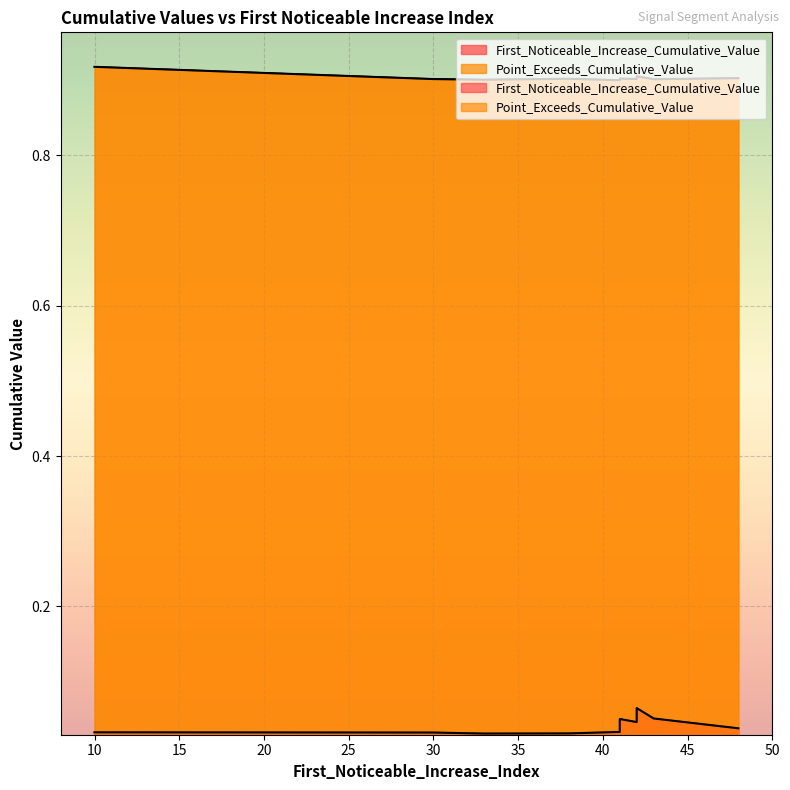

Which category has the lowest value in the First_Noticeable_Increase_Cumulative_Value series?

33